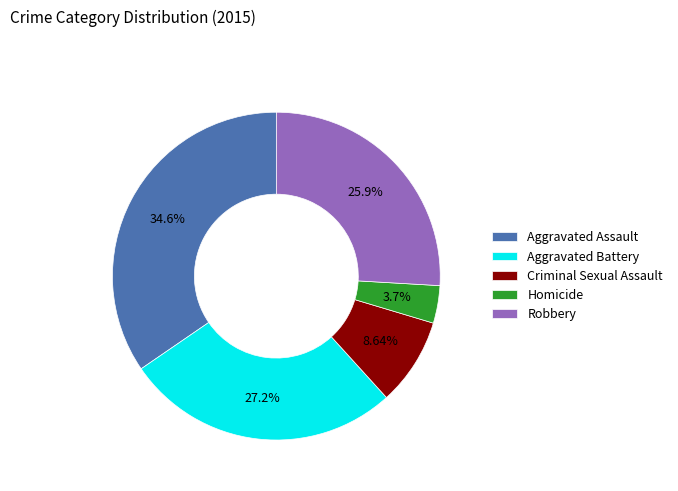

Is Homicide the majority of the pie?

No